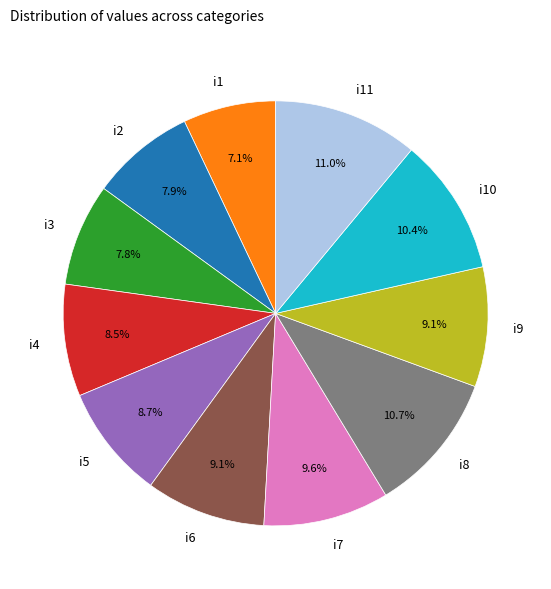

How many slices are in this pie chart?

11